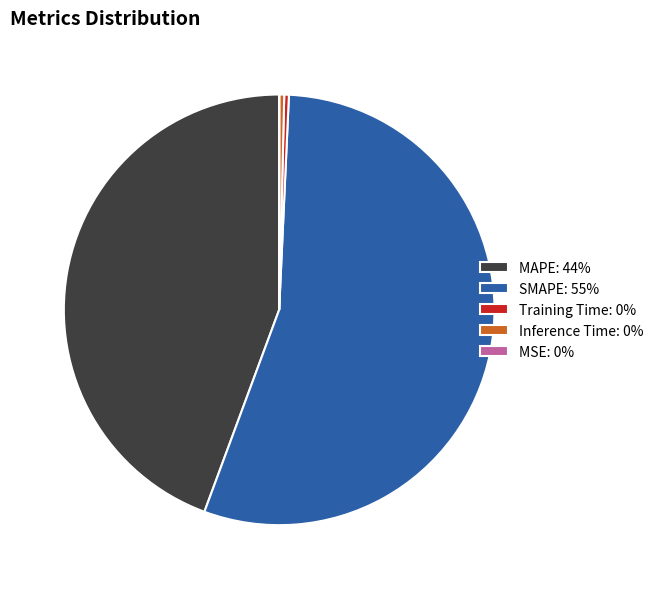

What is the largest slice in the pie chart?

SMAPE